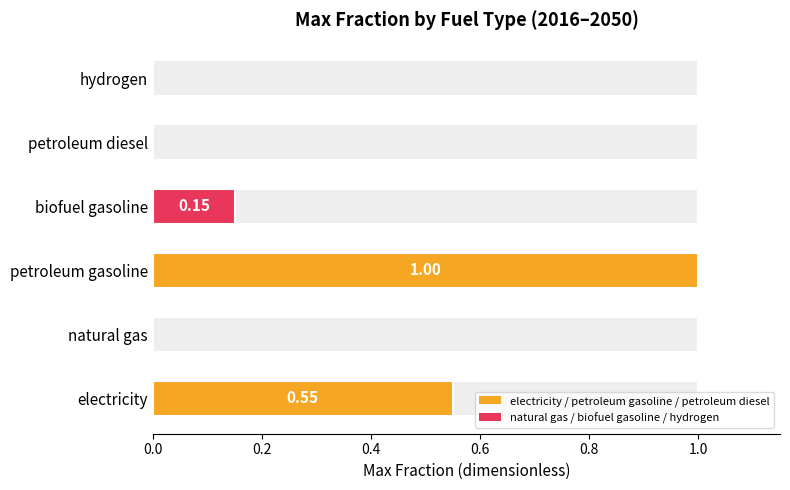

Count the values in the range 0 to 1.

6